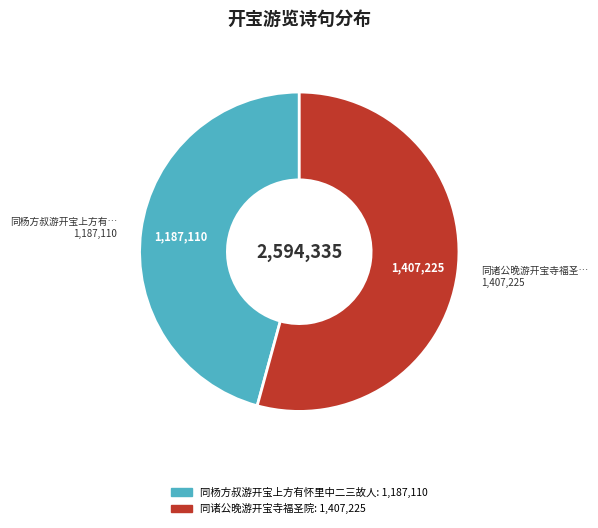

How many slices are in this pie chart?

2